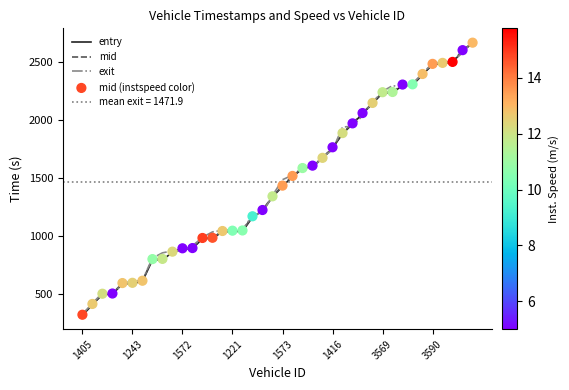

At which category is the sum across all series the highest?

39